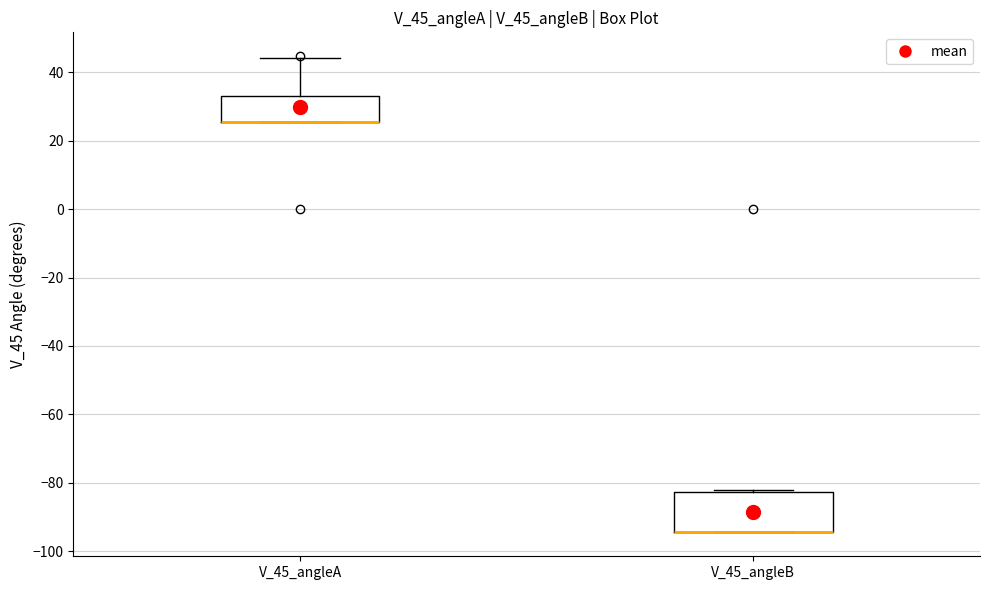

Where is the lower edge of the box for V_45_angleA on the y-axis? The values are not printed on the chart, so give them approximately, as read against the axis.

26